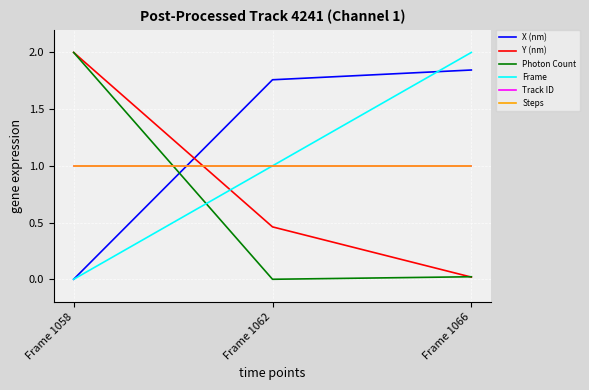

What is the value of the Y (nm) point at the 1st from the left?

2.0